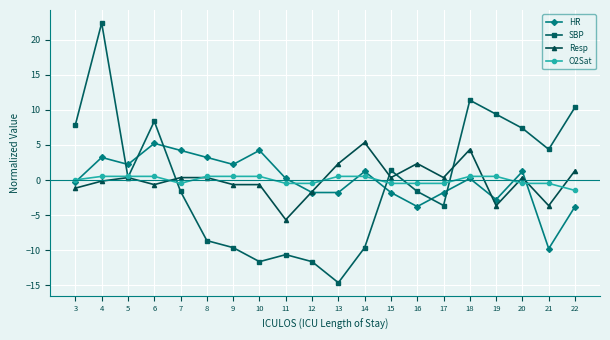

At which category does HR reach its first local valley?

5